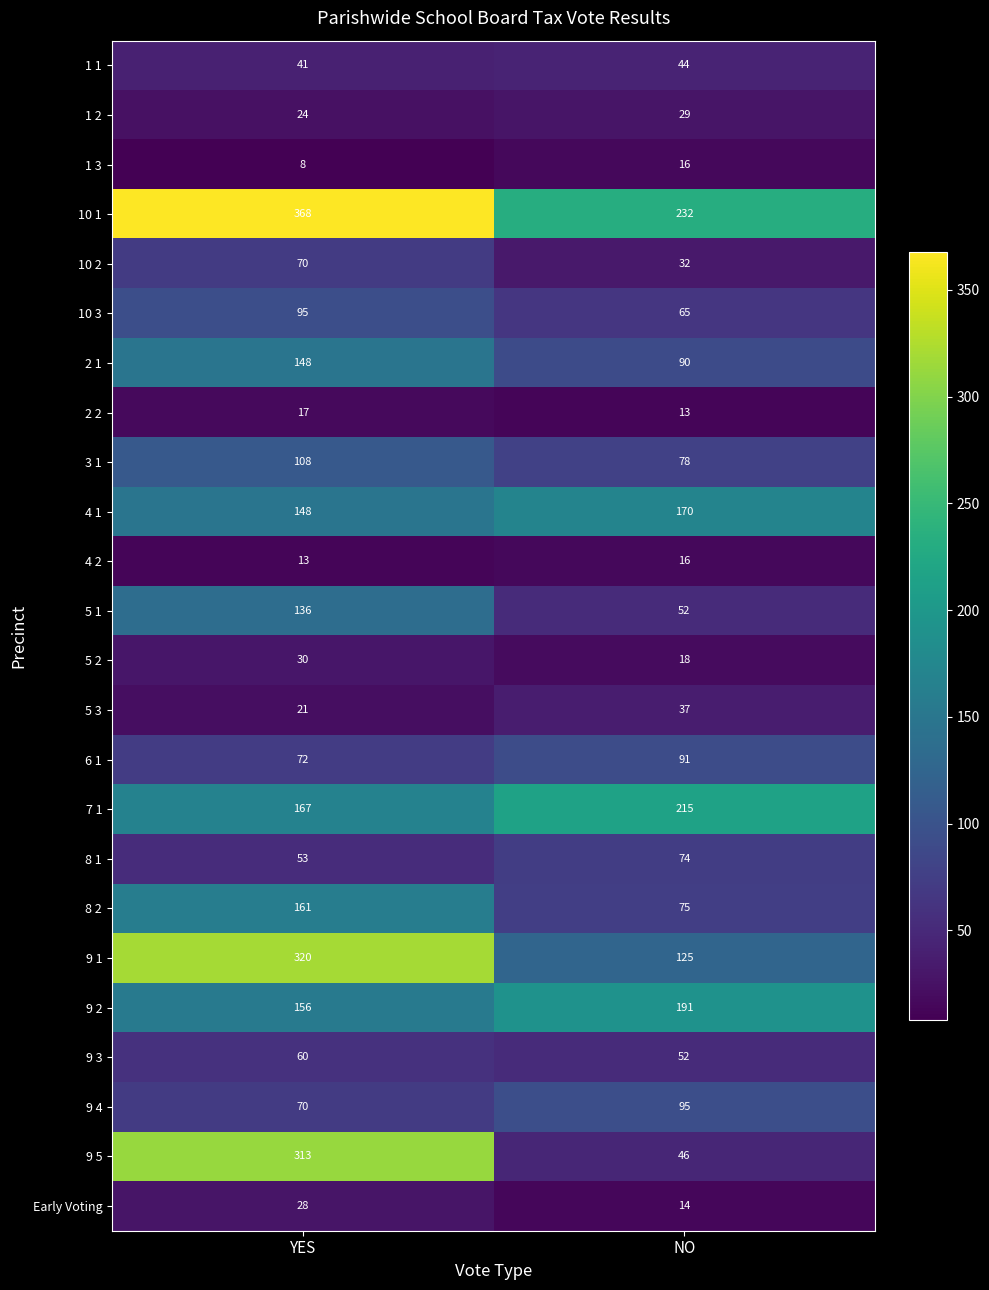

Count the number of data series in this chart.

24